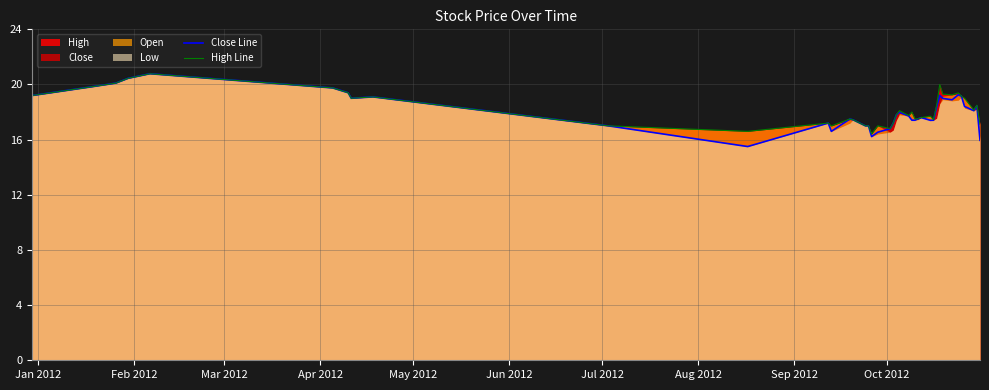

What is the highest value of the Close Line series?

20.8